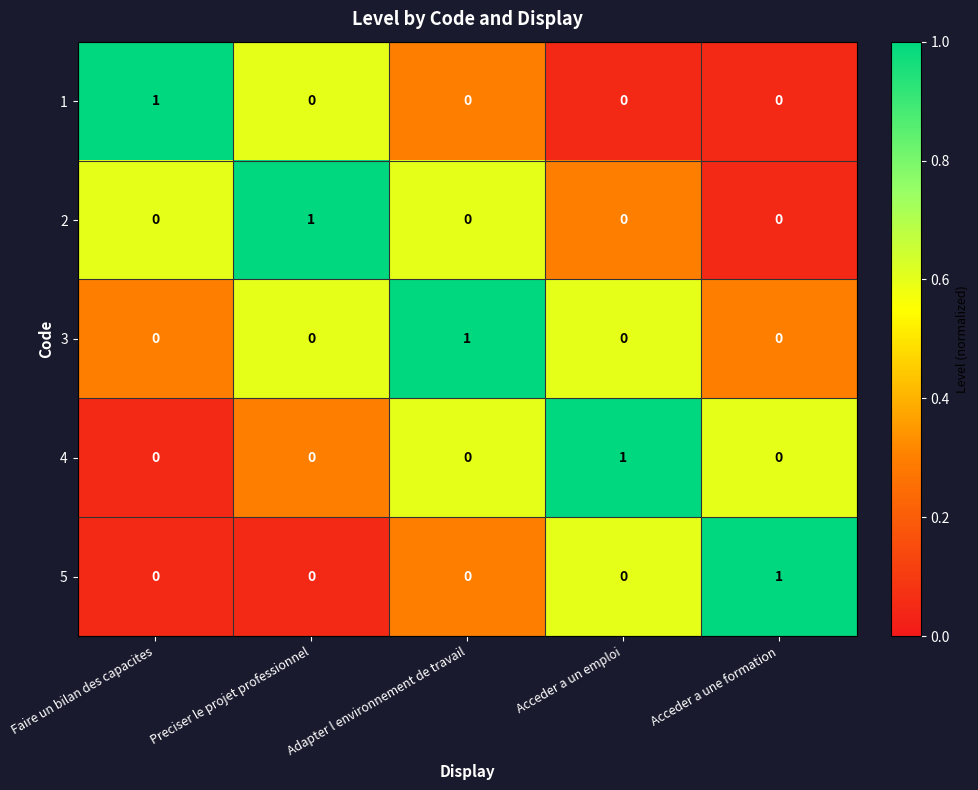

Is it true that 3 equals 1 at Preciser le projet professionnel?

False